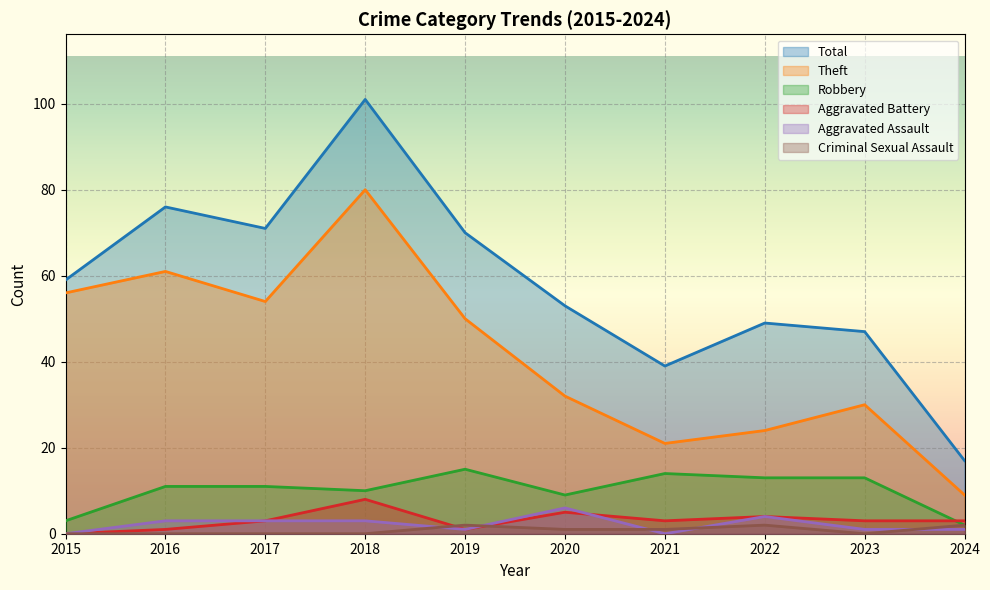

Where is Aggravated Assault nearest to the value 3?

2016